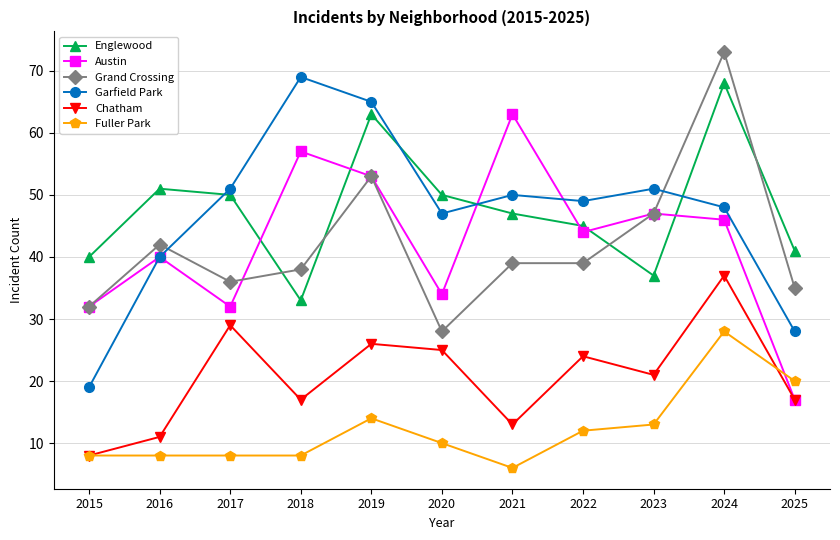

Reading left to right, extract all data points from this chart.

Englewood: 40	51	50	33	63	50	47	45	37	68	41
Austin: 32	40	32	57	53	34	63	44	47	46	17
Grand Crossing: 32	42	36	38	53	28	39	39	47	73	35
Garfield Park: 19	40	51	69	65	47	50	49	51	48	28
Chatham: 8	11	29	17	26	25	13	24	21	37	17
Fuller Park: 8	8	8	8	14	10	6	12	13	28	20